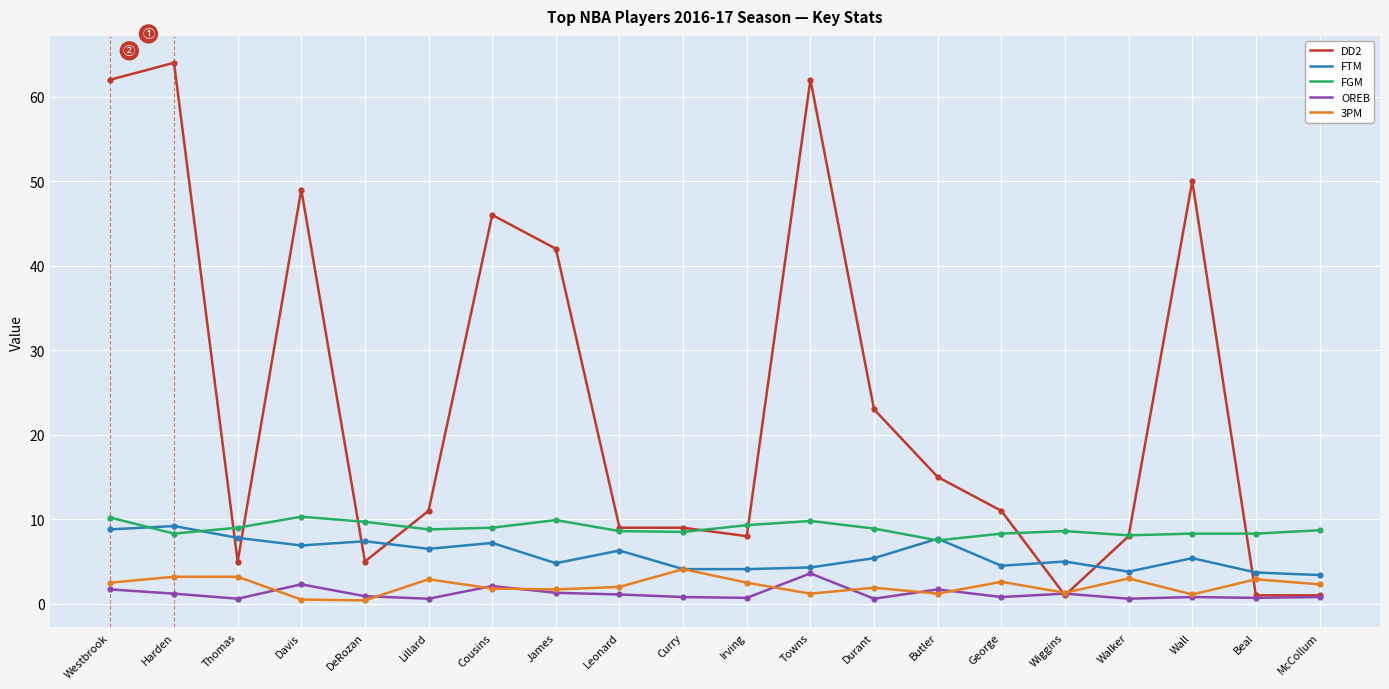

Is the value of DD2 at Thomas greater than the value of FGM at Beal?

No